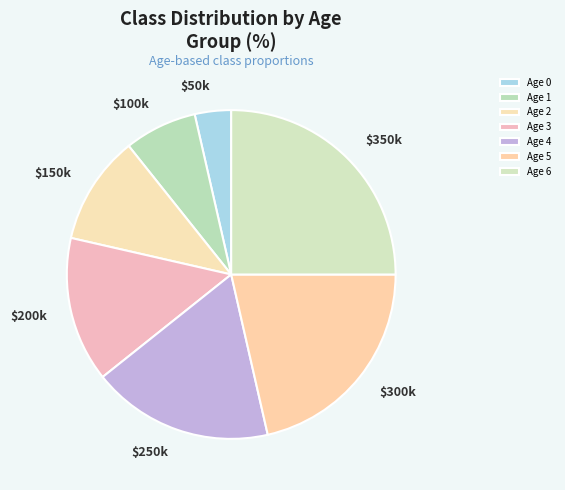

What percentage is NOT represented by Age 1?

92.9%